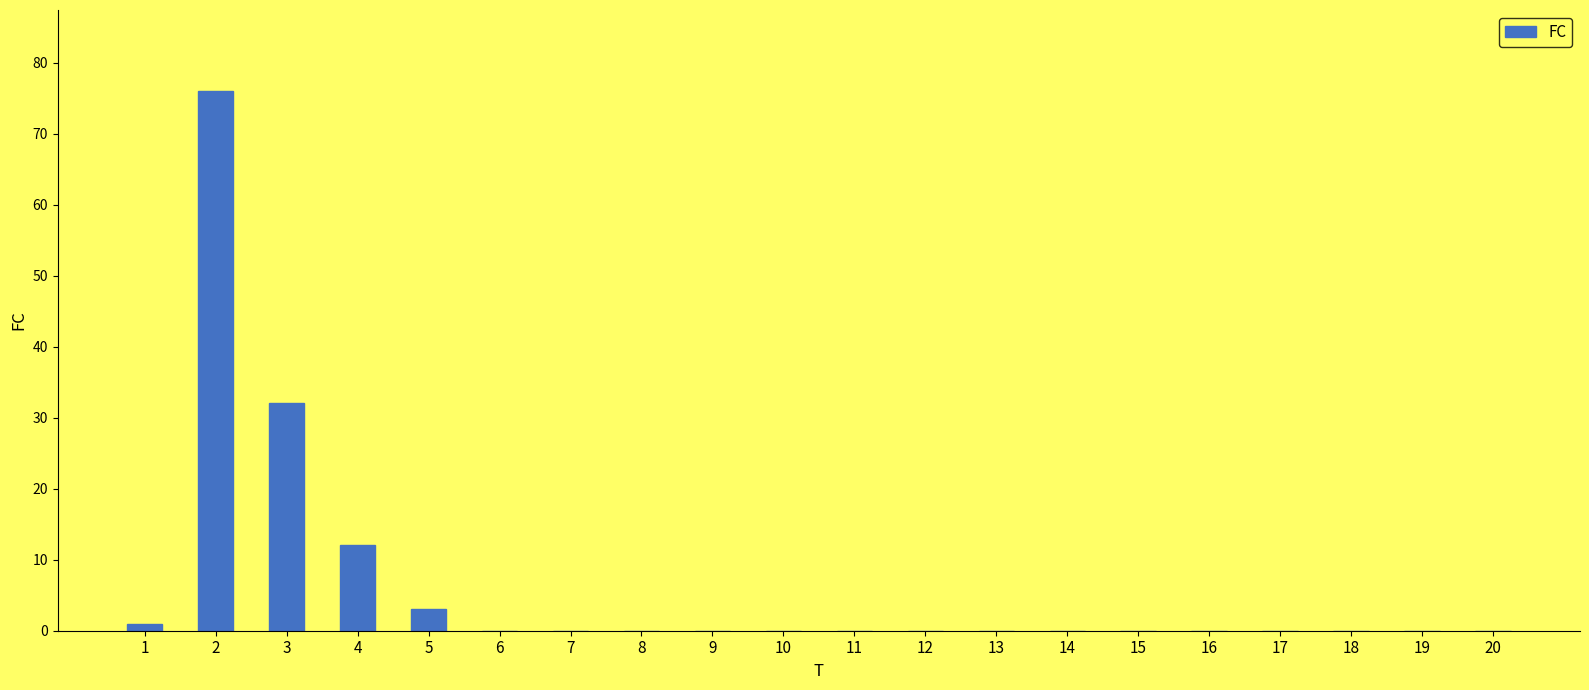

Where is the data nearest to the value 38?

3